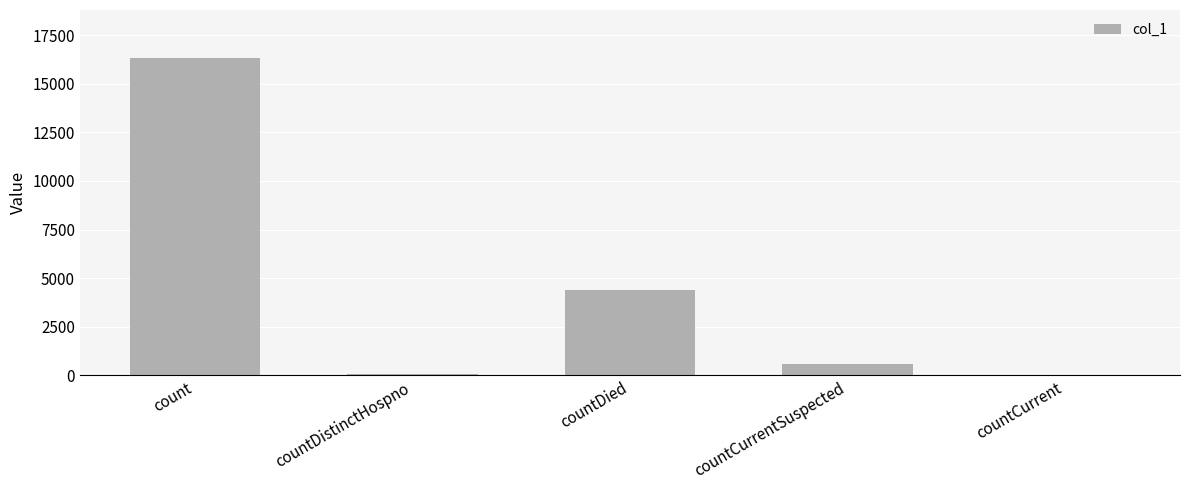

Where is the data nearest to the value 8172?

countDied